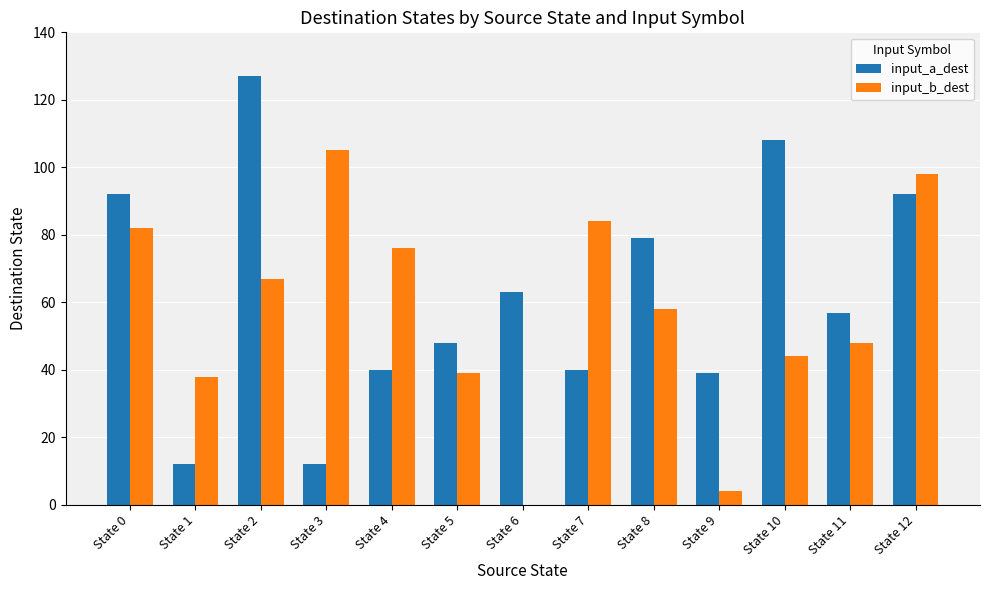

What is the average value of the input_a_dest series?

62